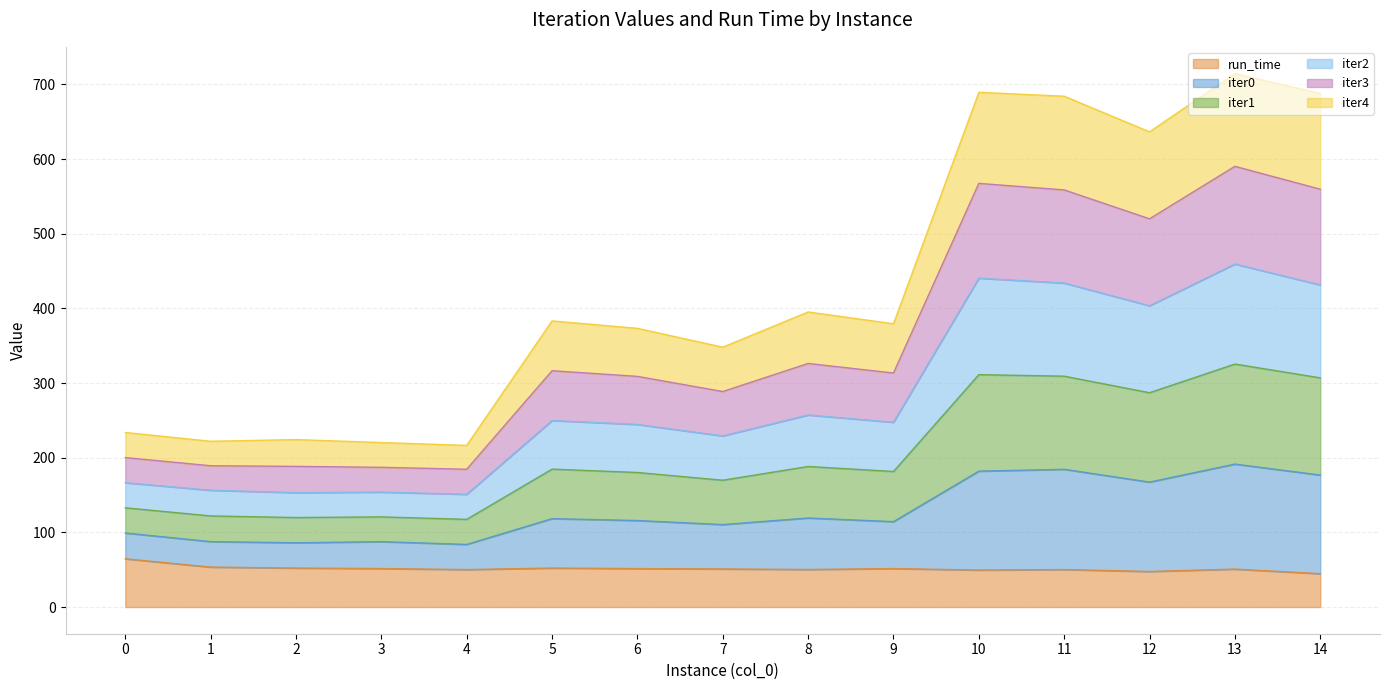

What is the highest value of the run_time series?

64.6